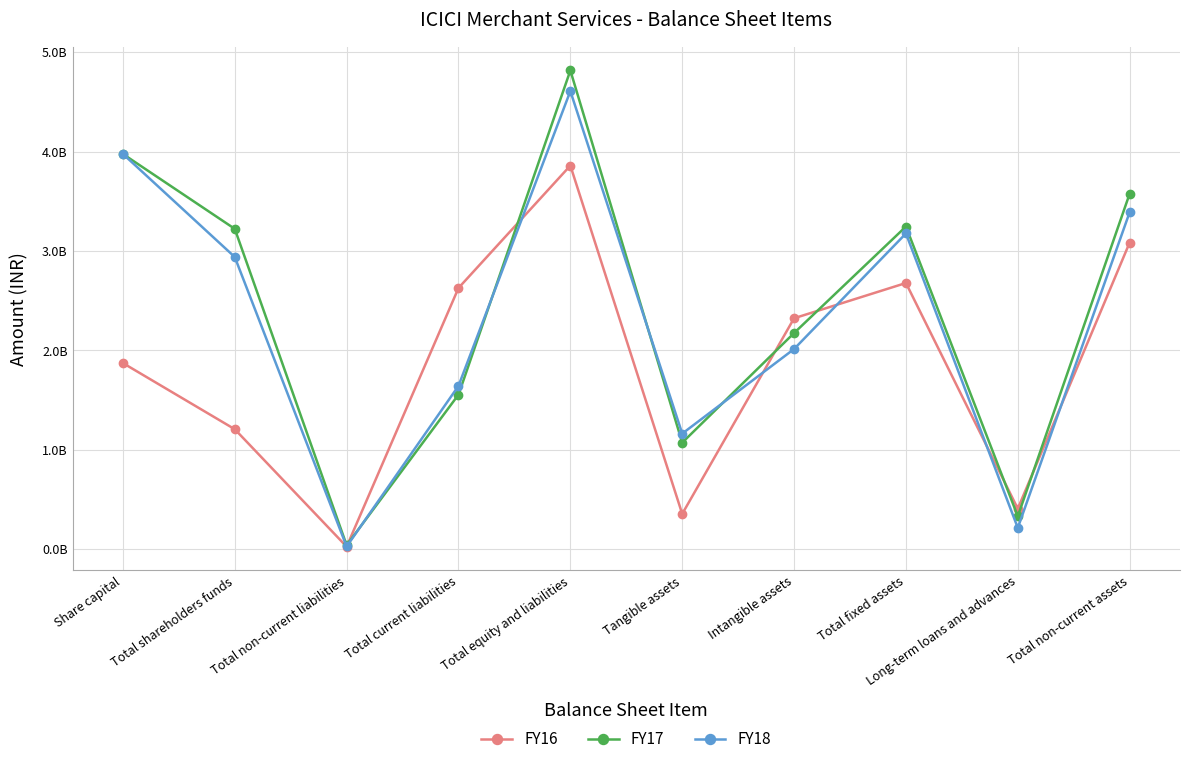

Is this an area chart (filled region under the line)?

No